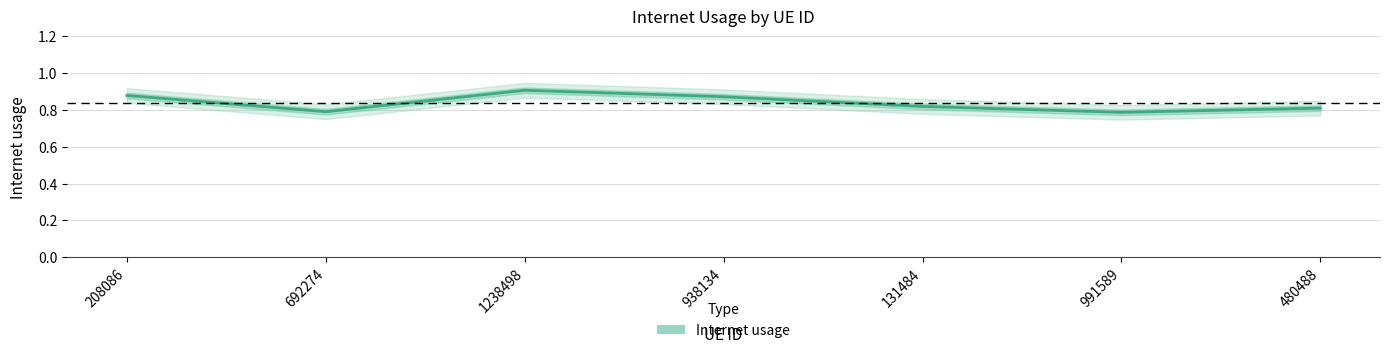

How many lines are shown in the chart?

1